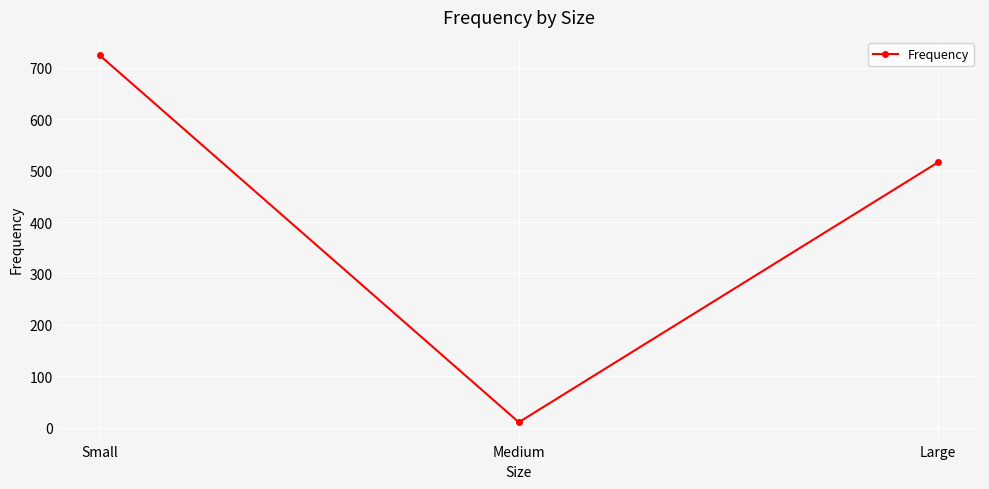

At which label is the value closest to 367?

Large